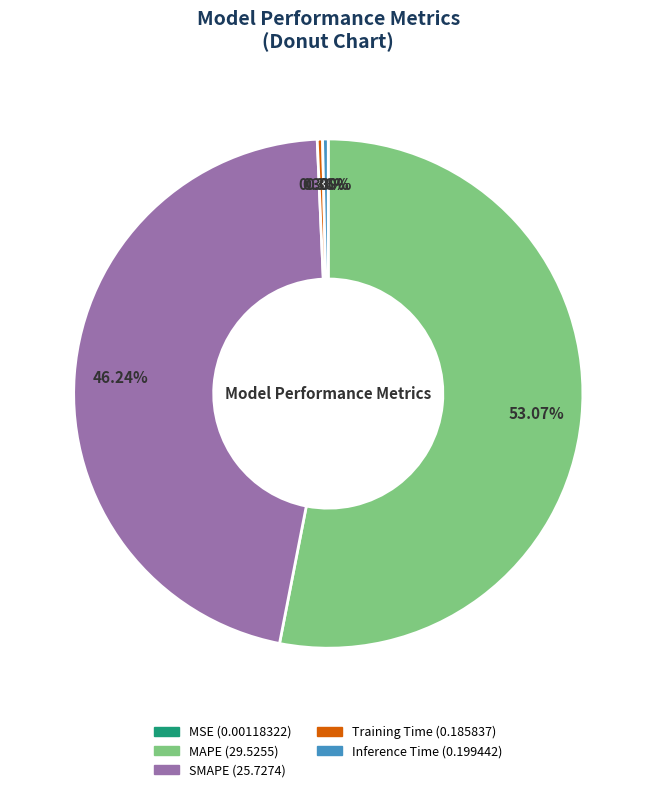

Between SMAPE and Training Time, which is larger?

SMAPE